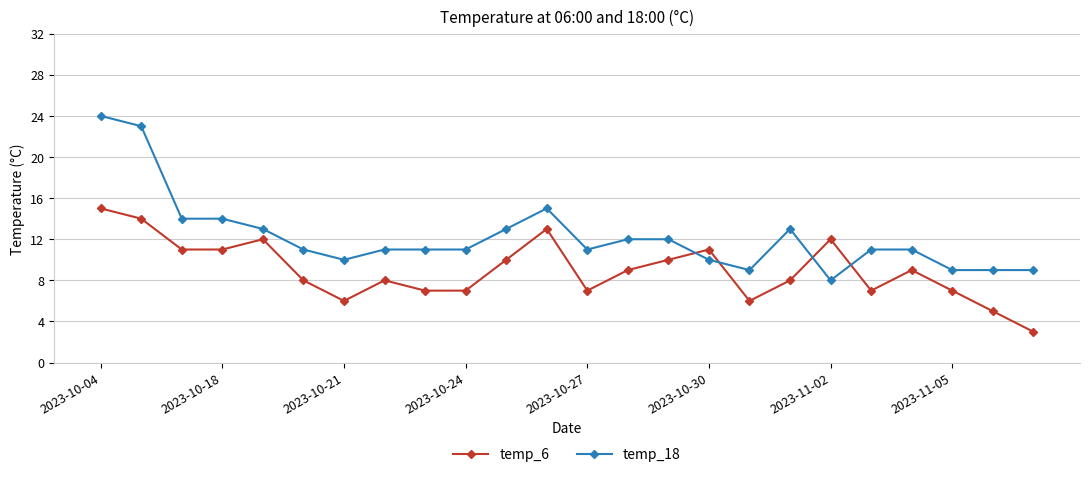

True or false: temp_18 and temp_6 intersect in this chart.

True